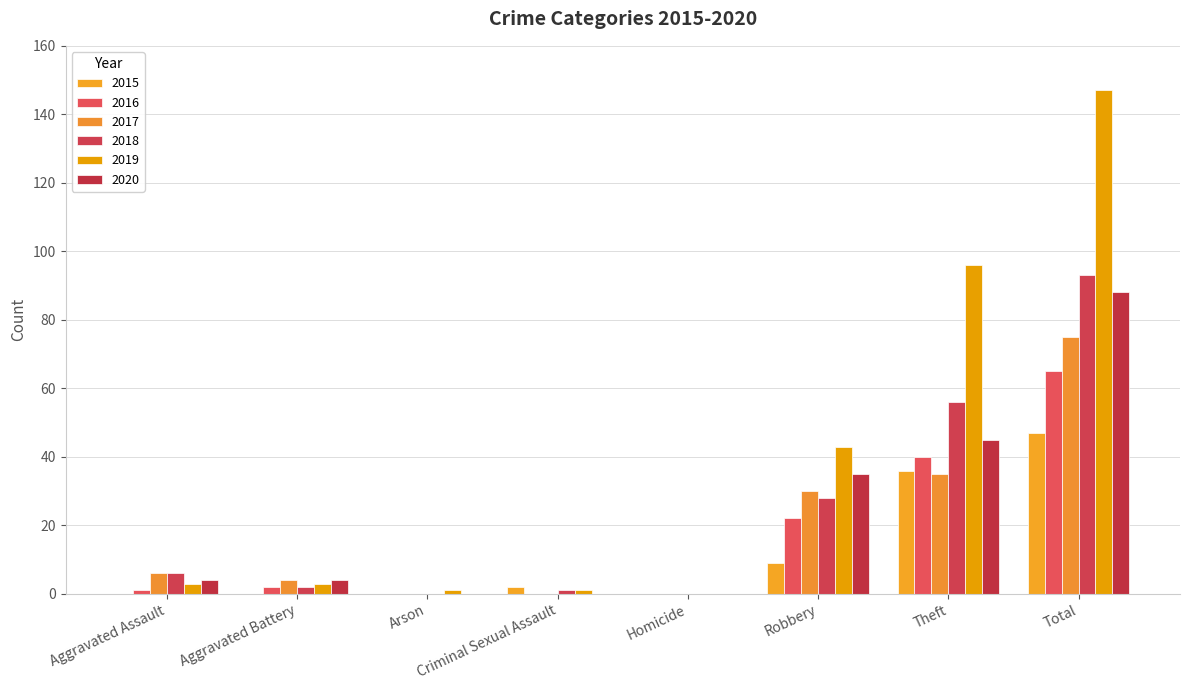

Which series has the largest total across all categories?

2019